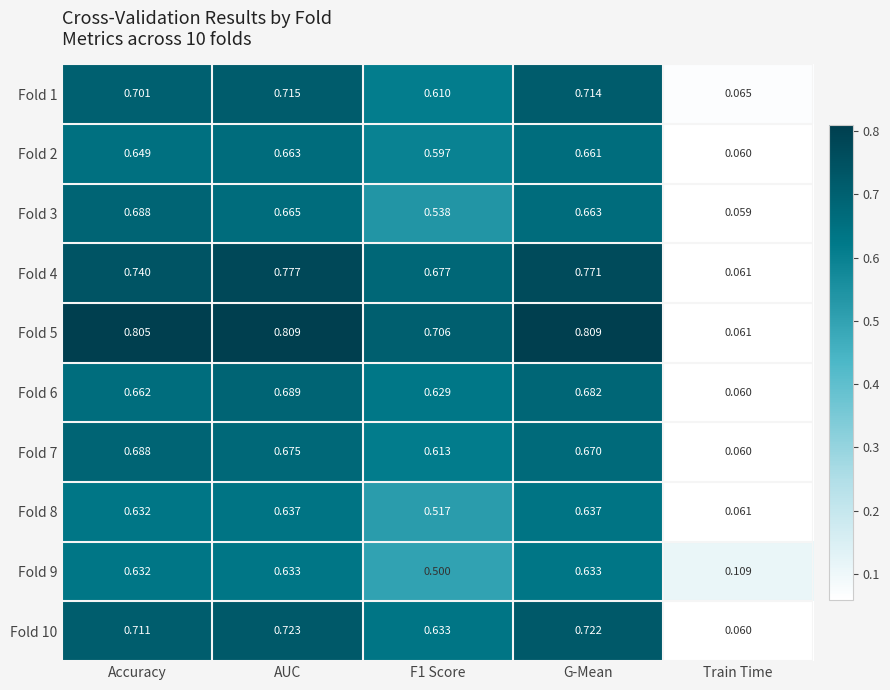

Which category has the lowest value across all series?

Train Time